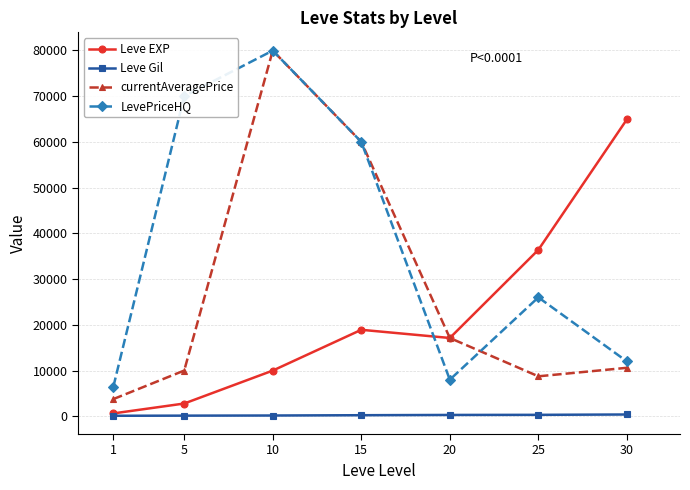

True or false: Leve EXP has more than 2 points higher than both neighbors.

False